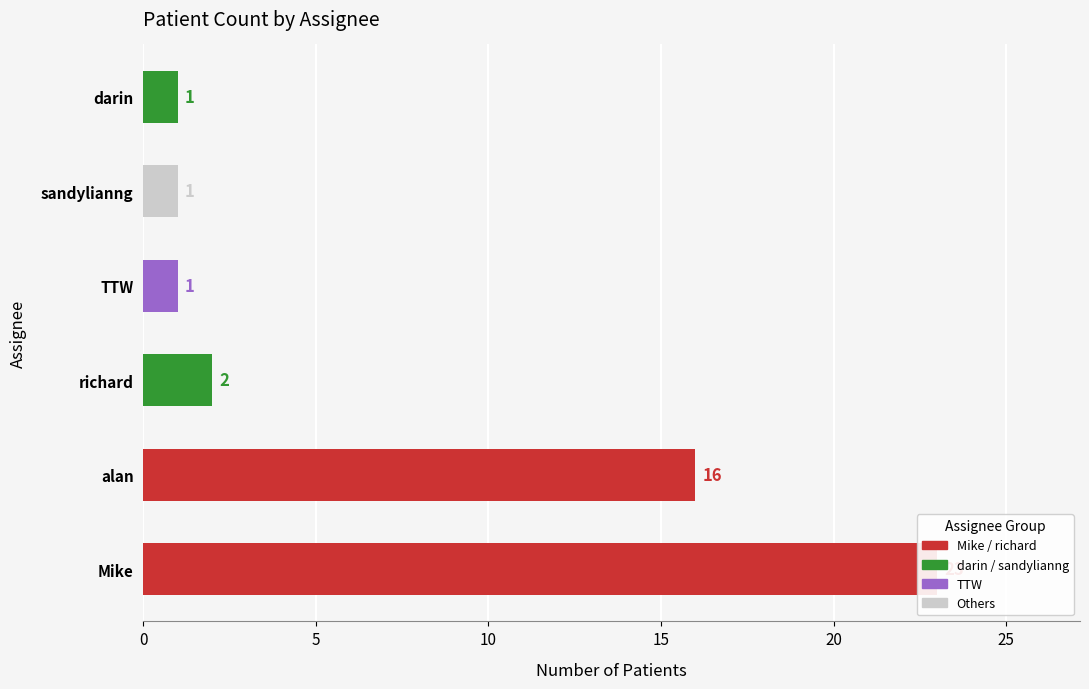

The chart shows a value of 1 at TTW. True or false?

True